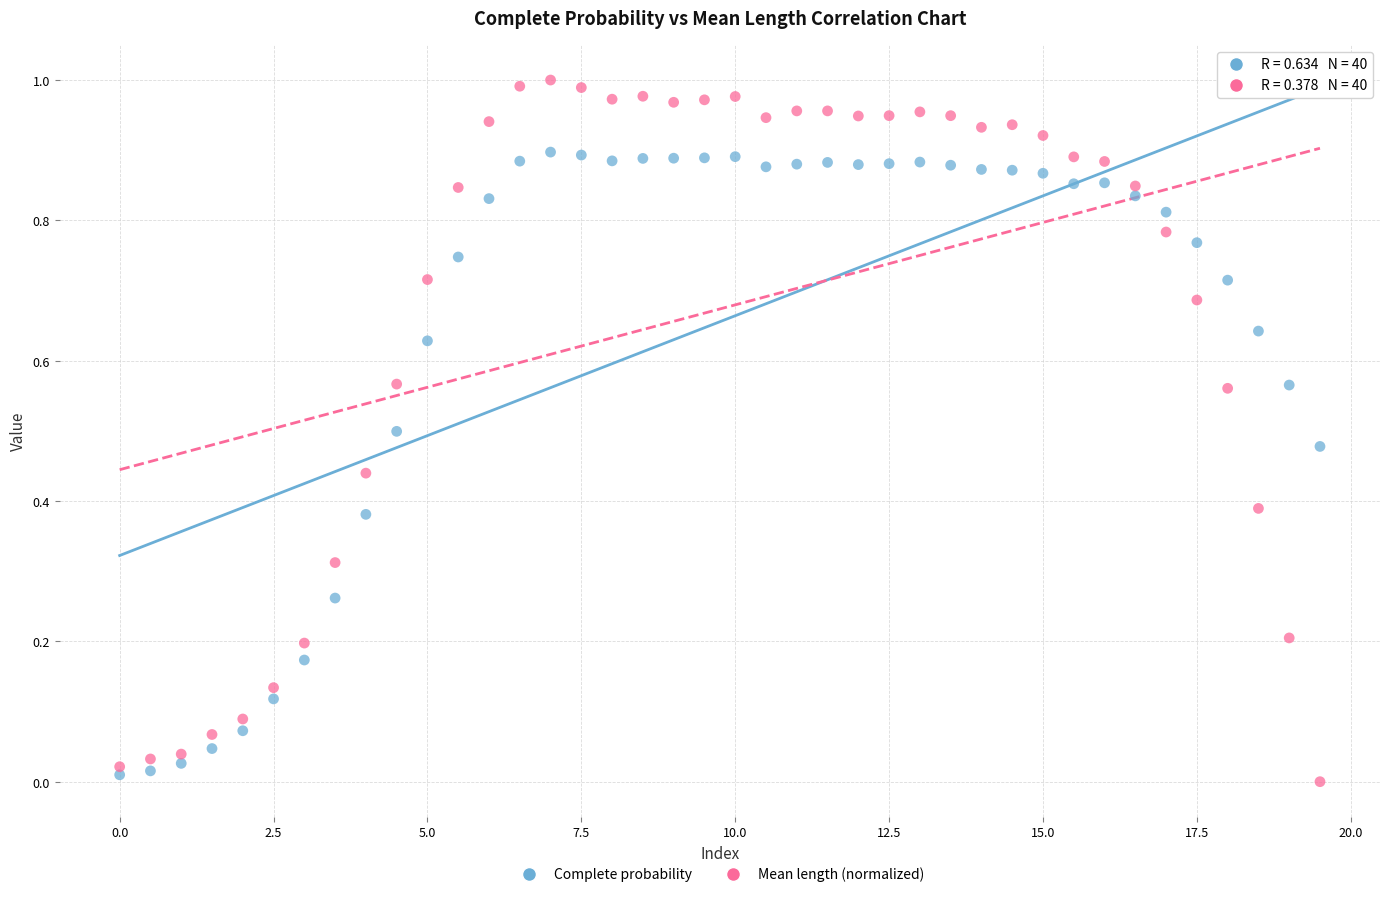

Across all data points, what is the range of X values (max minus min)?

19.5